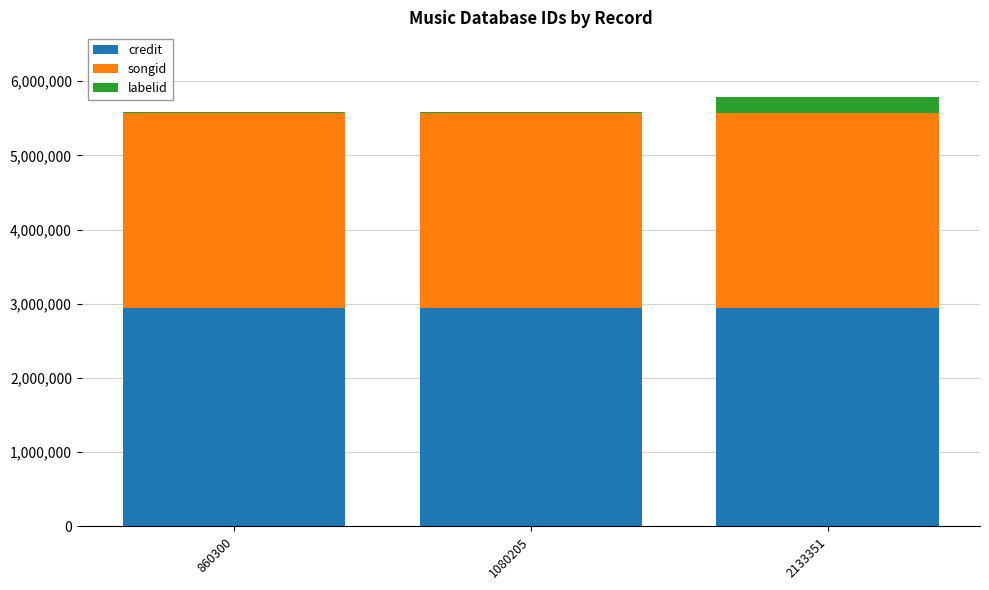

What is the maximum value for credit?

2948667